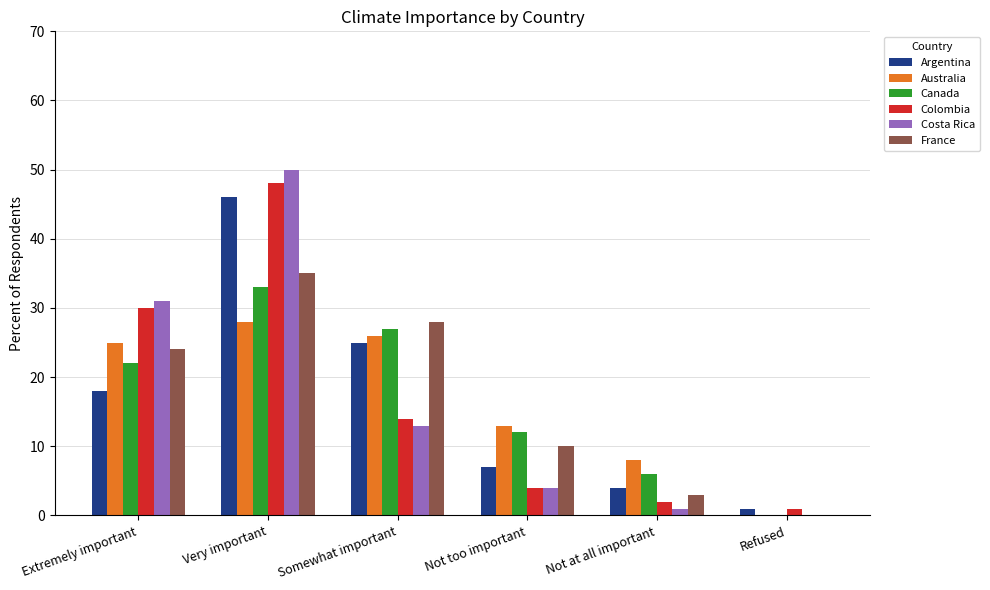

What are all the series names shown in the legend?

Argentina, Australia, Canada, Colombia, Costa Rica, France